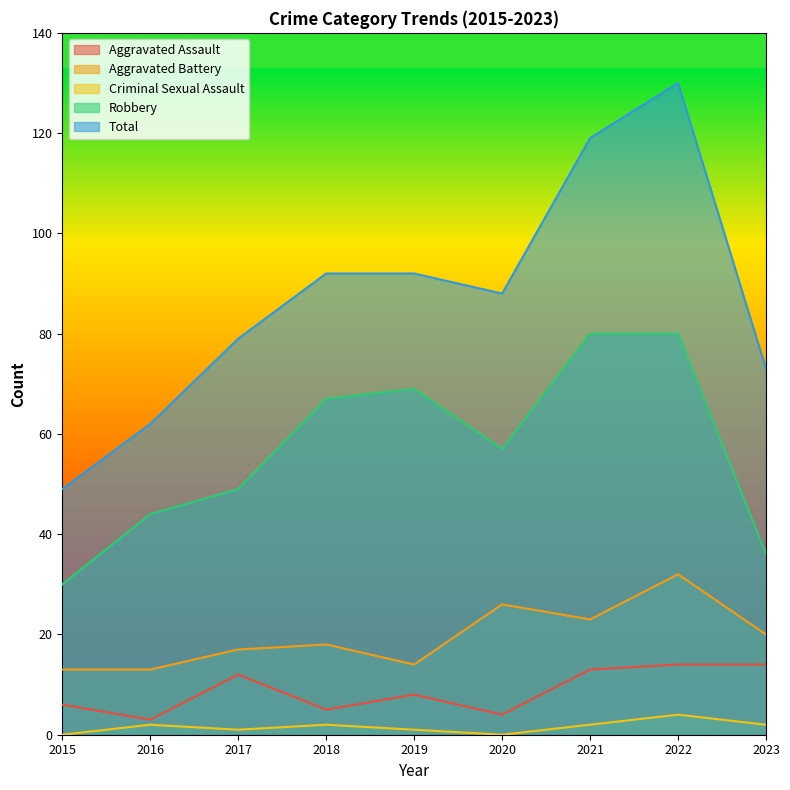

What is the total value across all series at 2022?

260